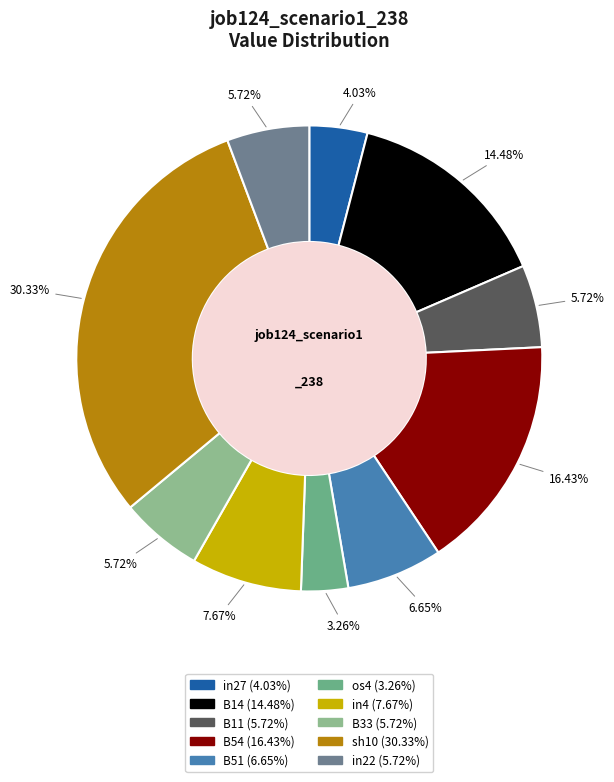

How many slices are in this pie chart?

10